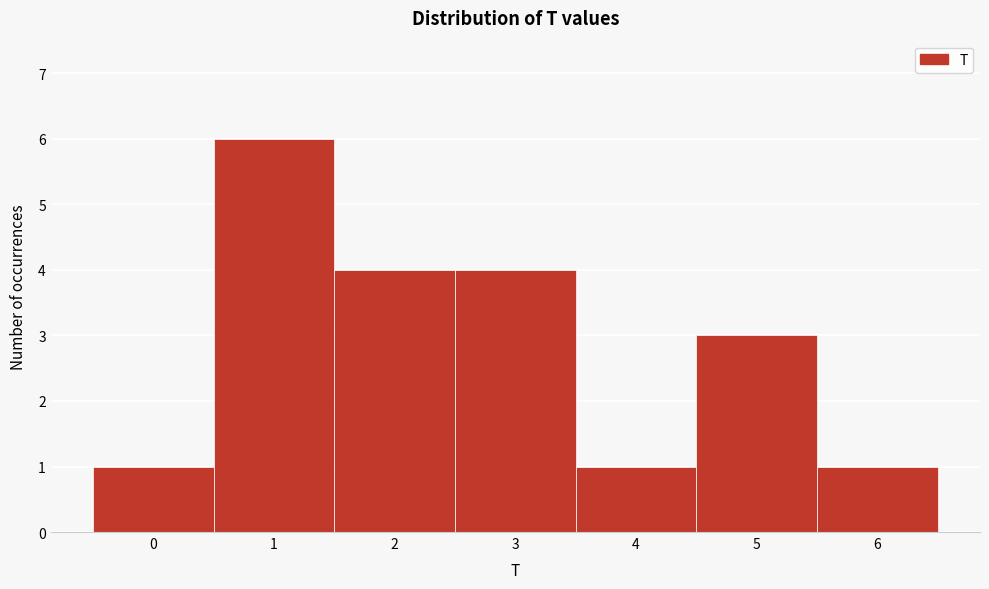

Reading left to right, list all the values displayed in this chart.

0=1	1=6	2=4	3=4	4=1	5=3	6=1